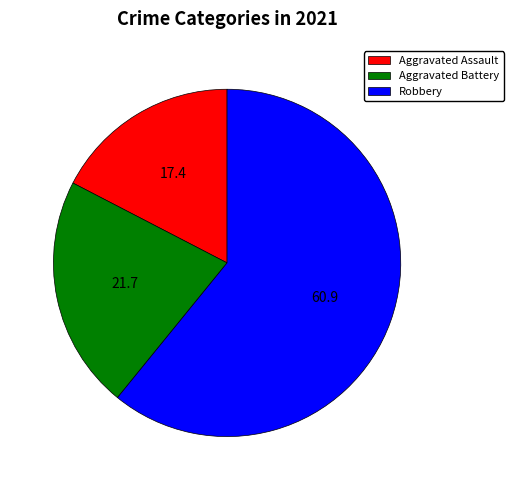

Which slice is the smallest?

Aggravated Assault